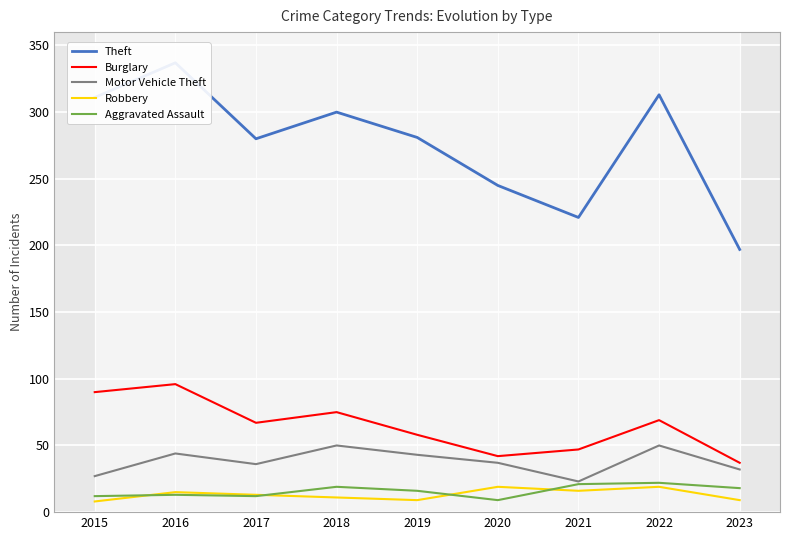

What are all the series names shown in the legend?

Theft, Burglary, Motor Vehicle Theft, Robbery, Aggravated Assault